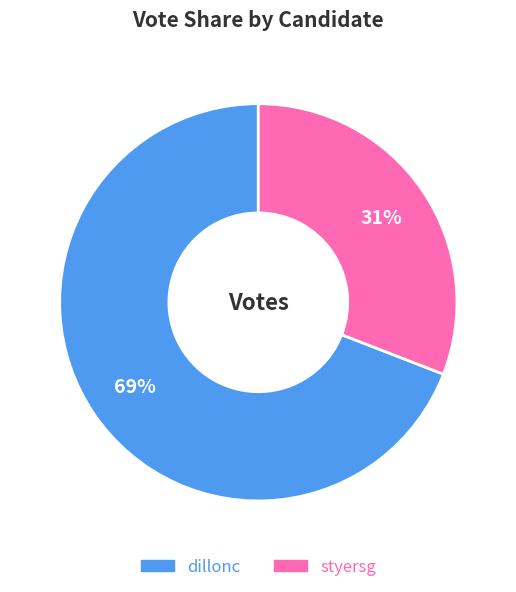

Rank the categories by value from lowest to highest.

styersg, dillonc